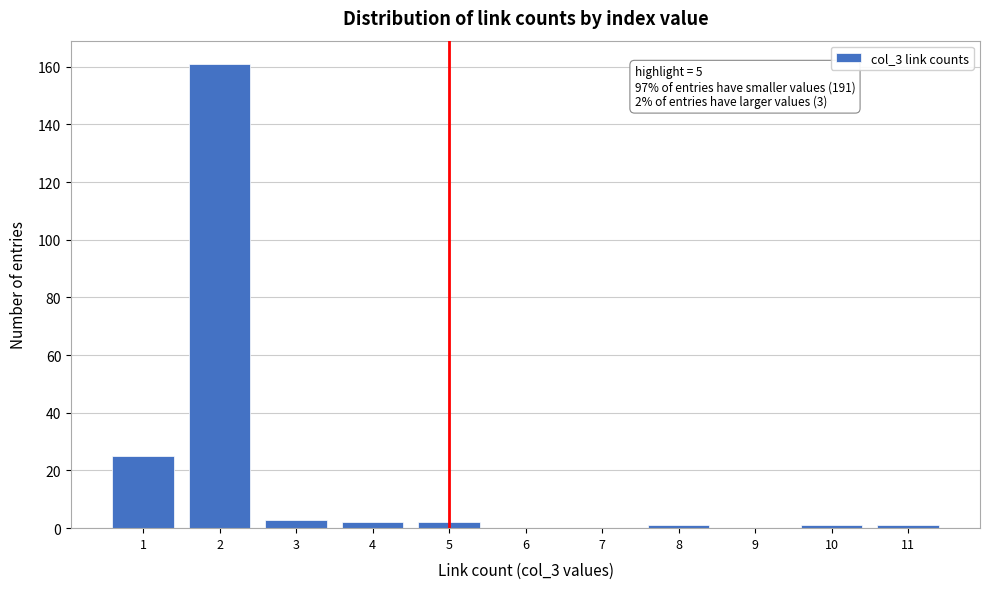

Over which range of the x-axis is the bar tallest?

1.5 to 2.5